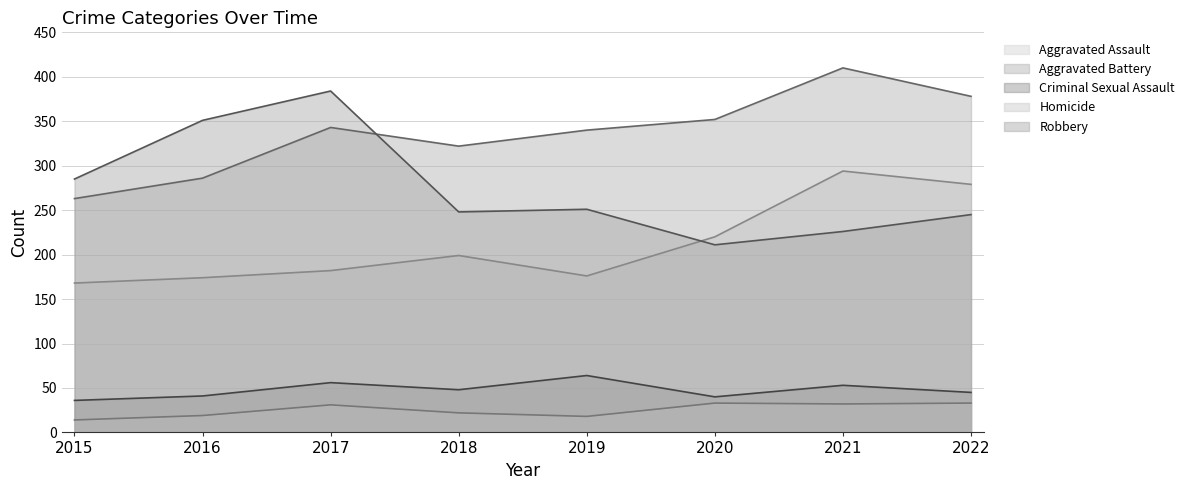

Reading left to right, extract all data points from this chart.

Aggravated Assault: 2015=168	2016=174	2017=182	2018=199	2019=176	2020=220	2021=294	2022=279
Aggravated Battery: 2015=263	2016=286	2017=343	2018=322	2019=340	2020=352	2021=410	2022=378
Criminal Sexual Assault: 2015=36	2016=41	2017=56	2018=48	2019=64	2020=40	2021=53	2022=45
Homicide: 2015=14	2016=19	2017=31	2018=22	2019=18	2020=33	2021=32	2022=33
Robbery: 2015=285	2016=351	2017=384	2018=248	2019=251	2020=211	2021=226	2022=245